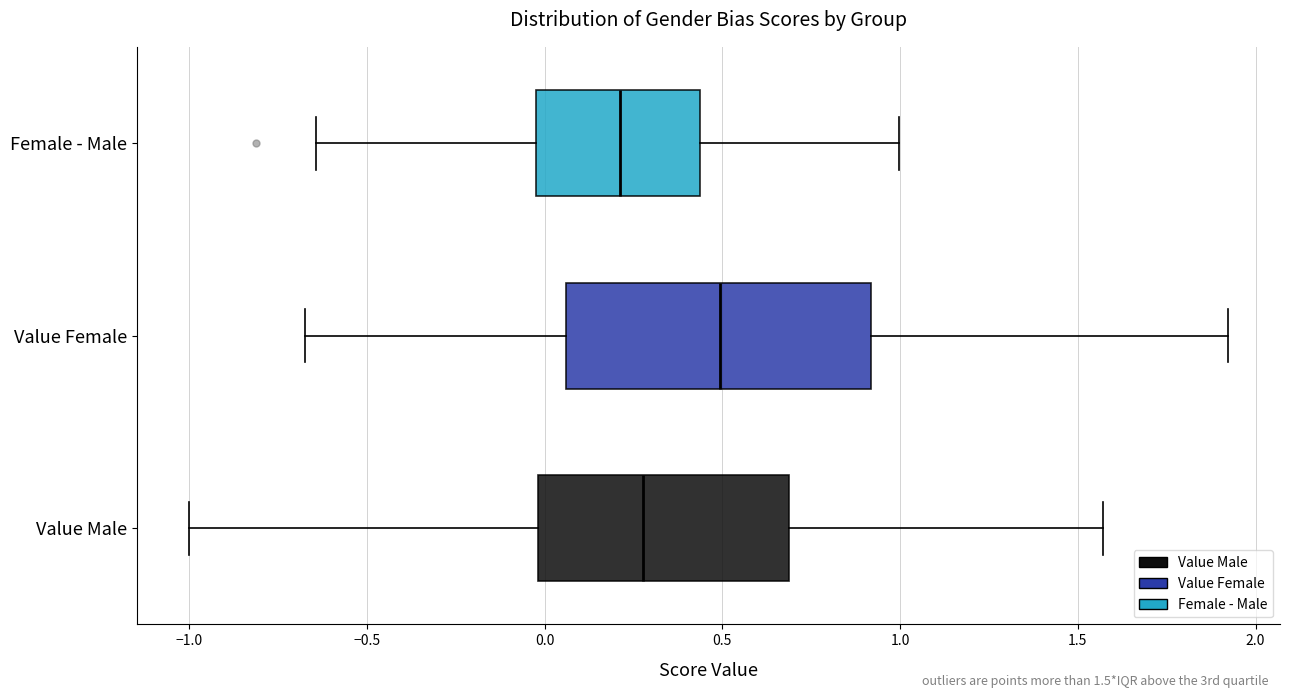

Reading bottom to top, transcribe this box plot: for each box, give where its median line is, the range the box spans, and where its two whiskers end, as read against the x-axis. The values are not printed on the chart, so give them approximately, as read against the axis.

Value Male: median 0.30, box 0.00 to 0.70, whiskers -1.00 to 1.55
Value Female: median 0.50, box 0.05 to 0.90, whiskers -0.65 to 1.90
Female - Male: median 0.20, box 0.00 to 0.45, whiskers -0.65 to 1.00